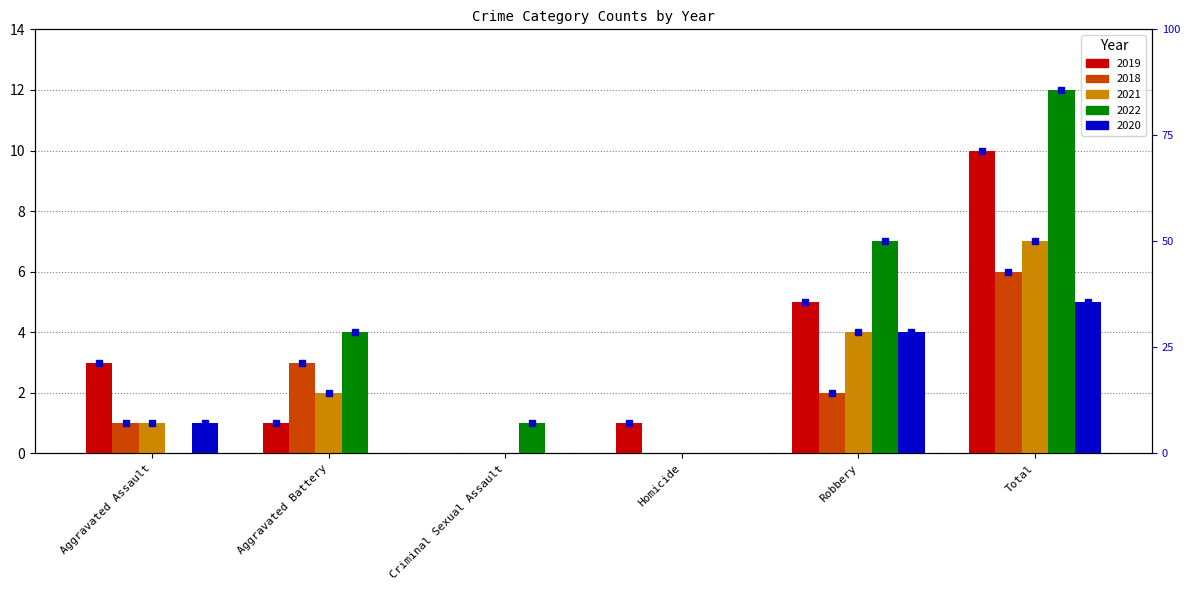

At which label is 2019 closest to 5?

Robbery